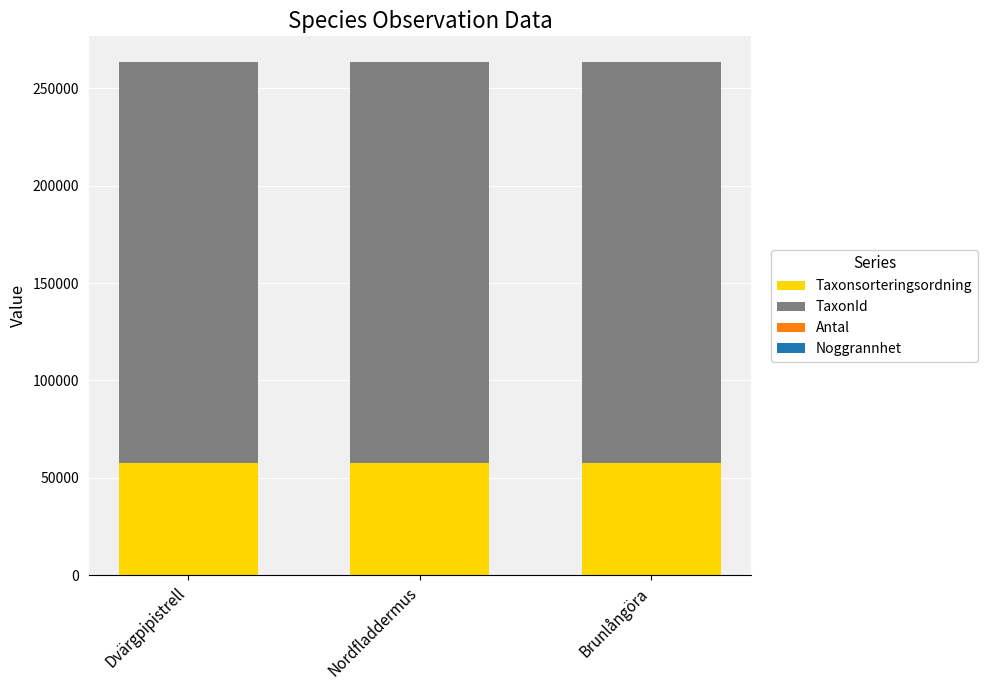

True or false: Taxonsorteringsordning has a value of 94207 at Brunlångöra.

False